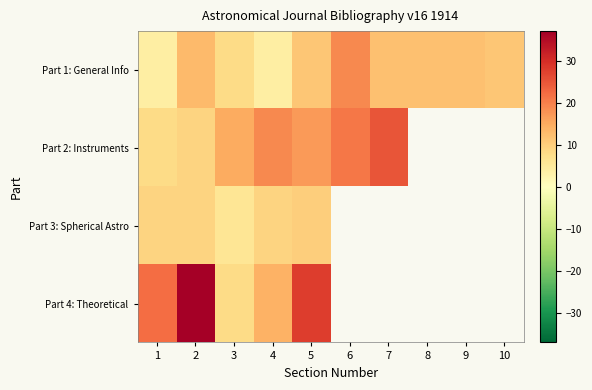

Which label corresponds to the largest value in the chart?

2